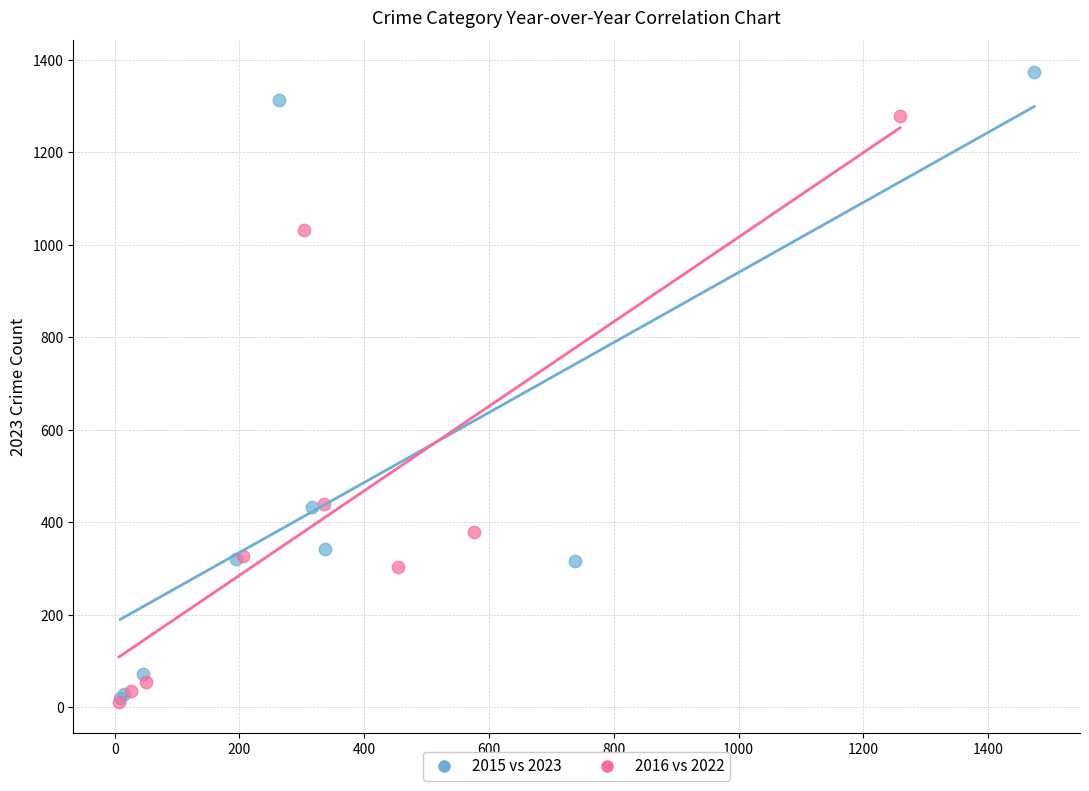

Which series contains the highest Y value?

2015 vs 2023